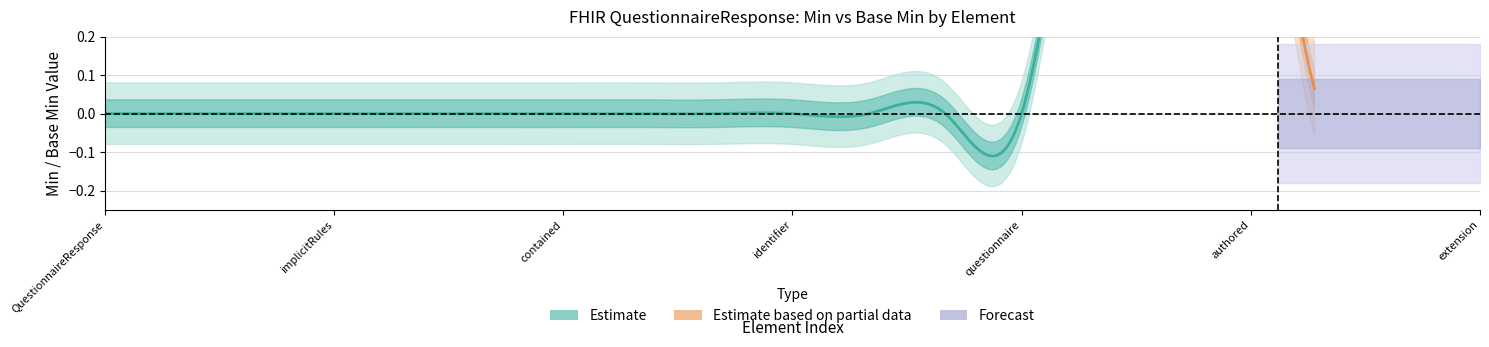

The value of Estimate at QuestionnaireResponse.questionnaire is 0. True or false?

True